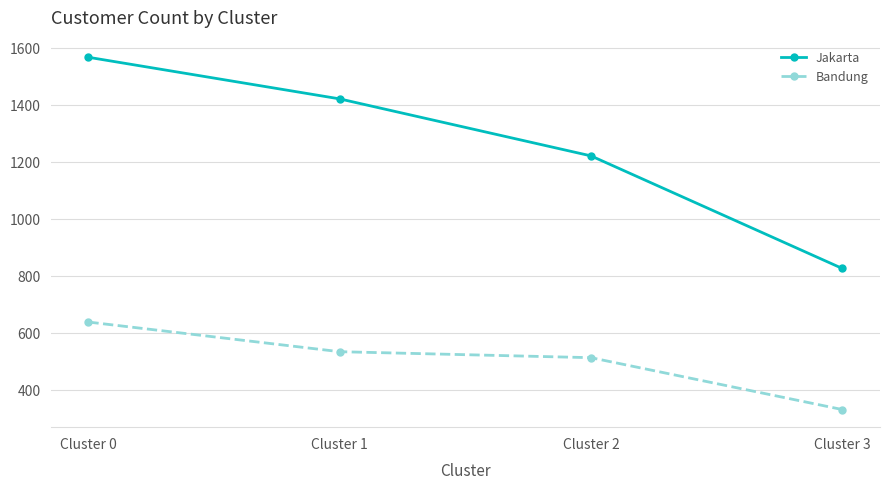

Rank the series by their maximum value, from lowest to highest.

Bandung, Jakarta